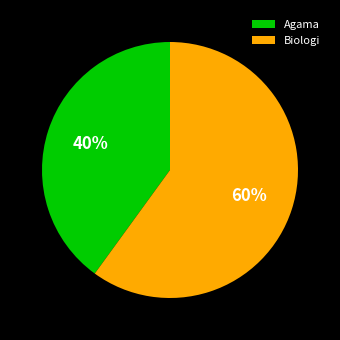

How many segments does this pie chart have?

2